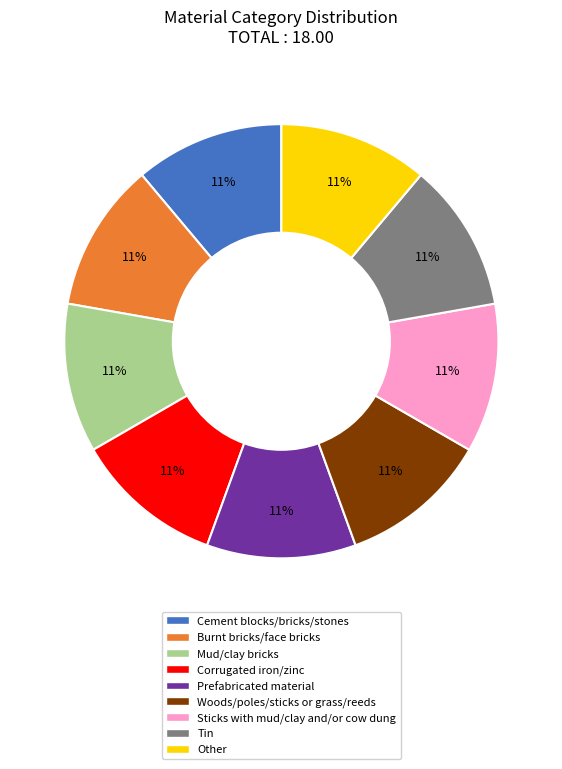

Is the sum of Burnt bricks/face bricks and Prefabricated material greater than half?

No